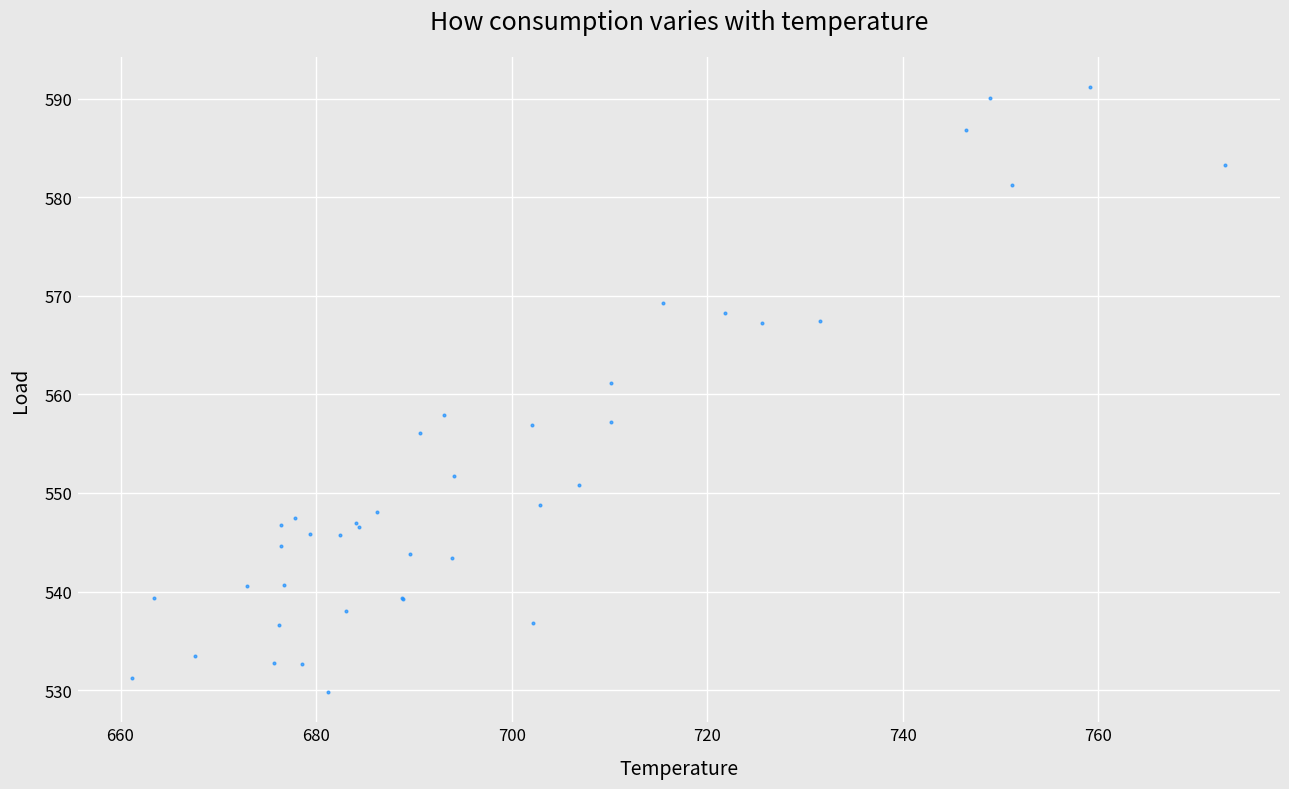

What Y value in the scatter plot is closest to 560?

561.2